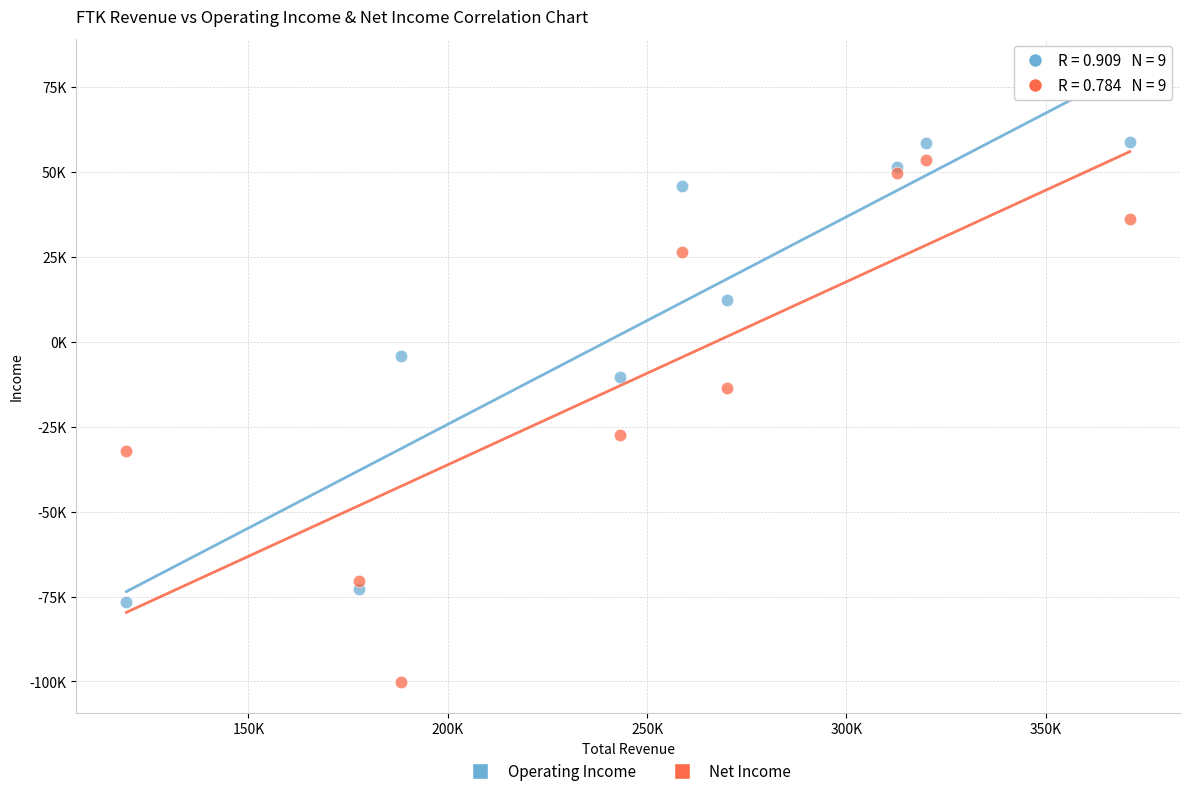

What are all the series names shown in the legend?

Operating Income, Net Income